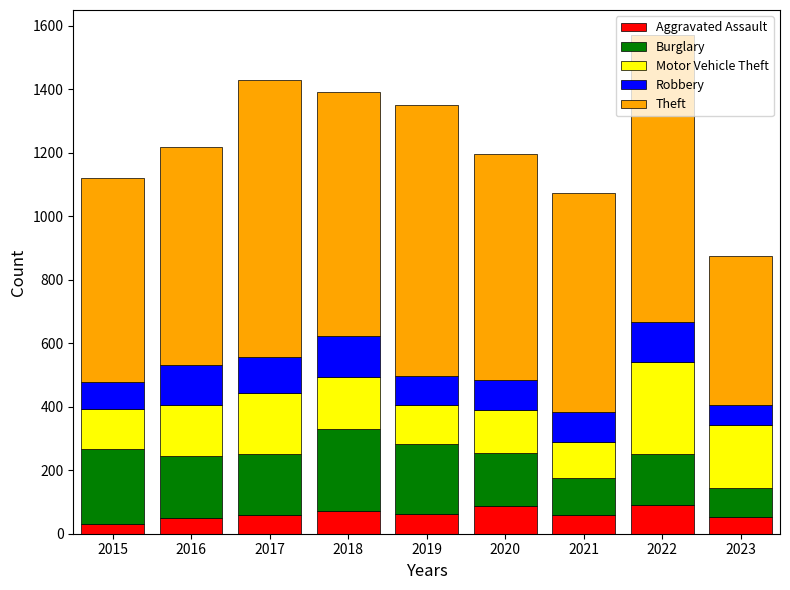

What is the total value across all series at 2021?

1074